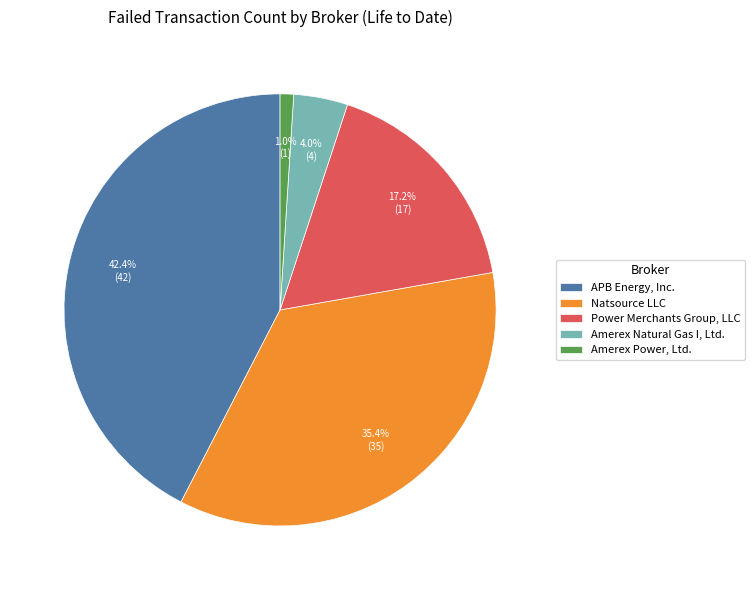

Is it true that Natsource LLC is 35% of the pie?

True